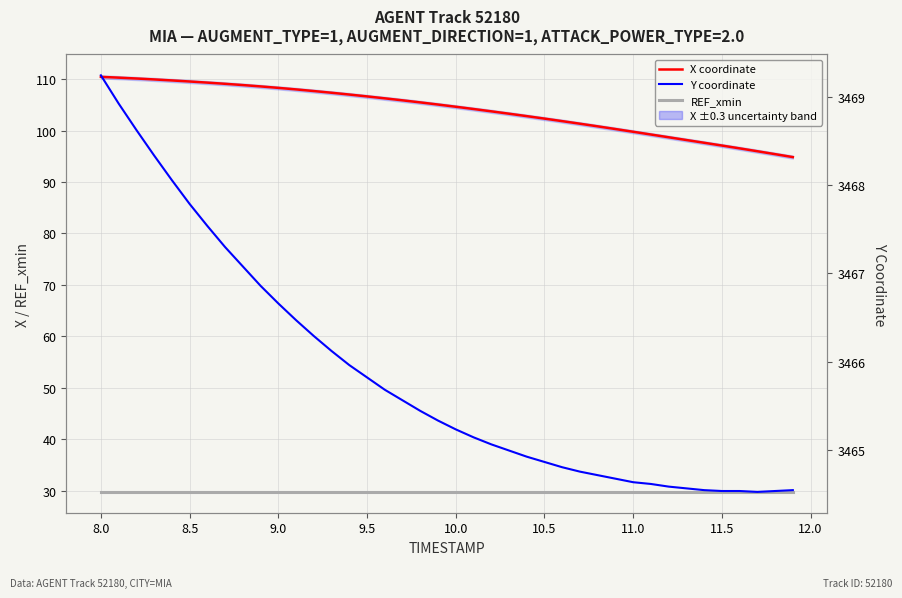

What is the maximum value for X coordinate?

110.5